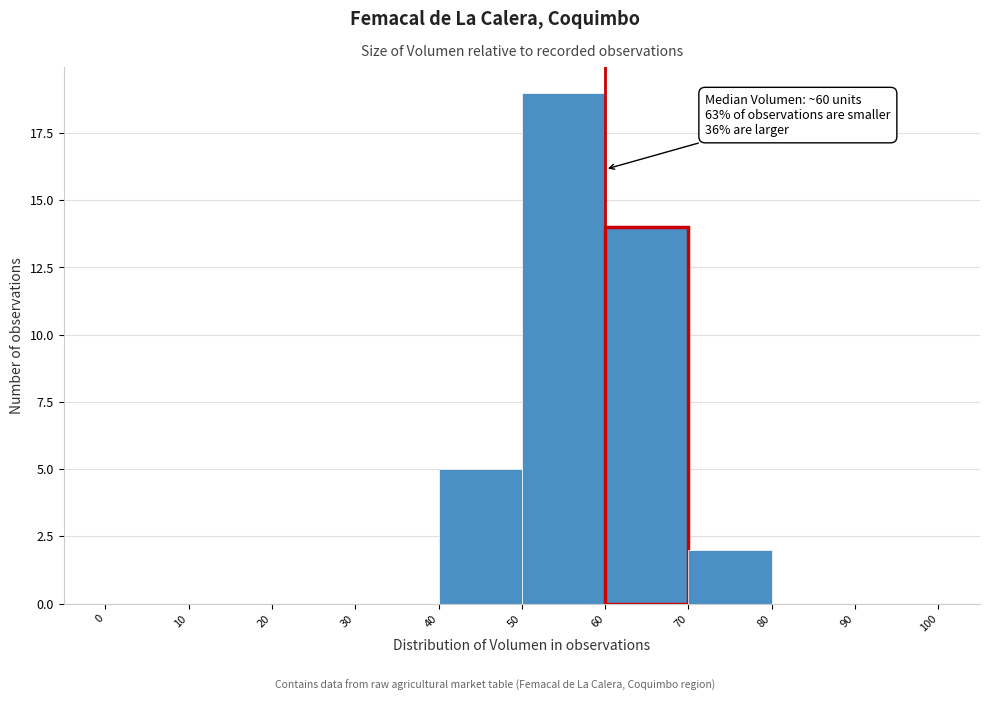

Over which range of the x-axis is the bar tallest?

50 to 60